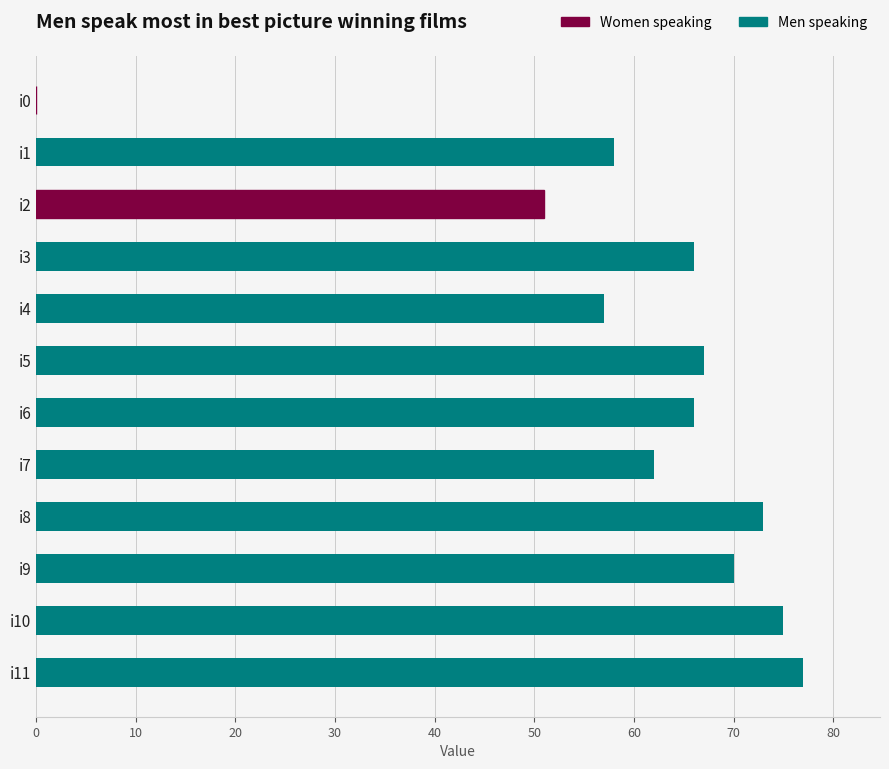

The chart shows a value of 31 at i5. True or false?

False